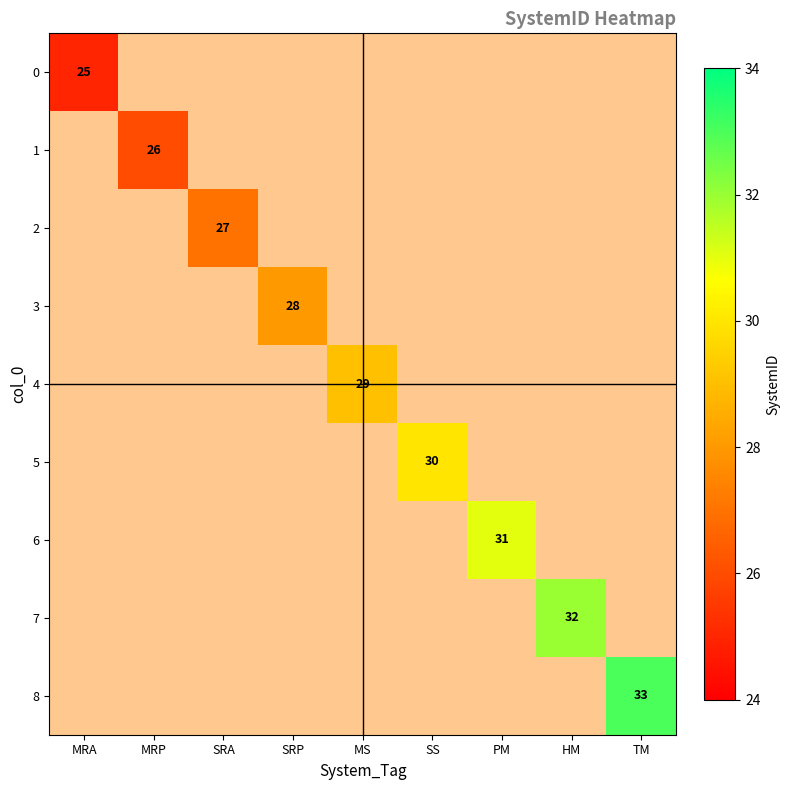

At SRA, list the series in order from smallest to largest.

0, 1, 2, 3, 4, 5, 6, 7, 8